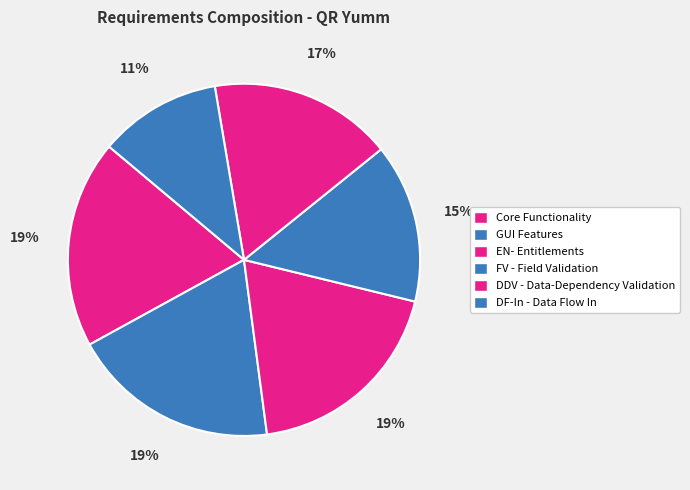

Do GUI Features and DDV - Data-Dependency Validation together represent more than half of the pie?

No